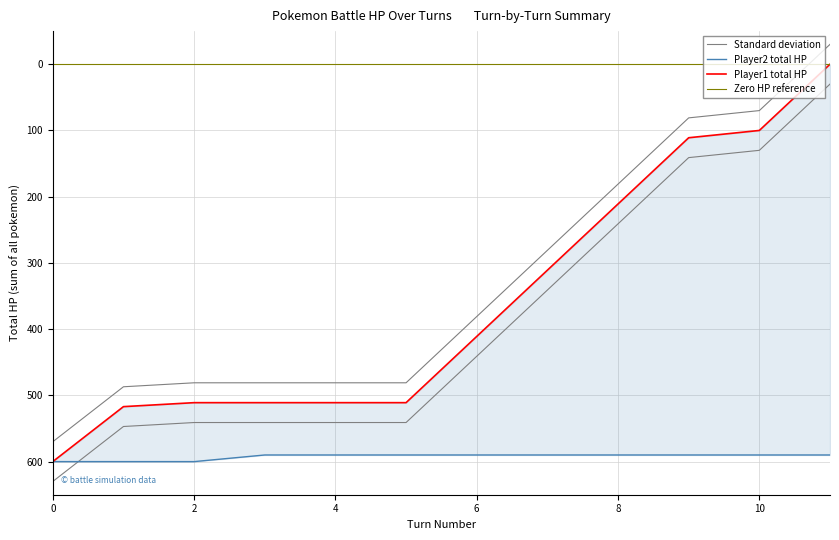

True or false: player1_total_hpPercent has more than 1 interior local peaks.

False